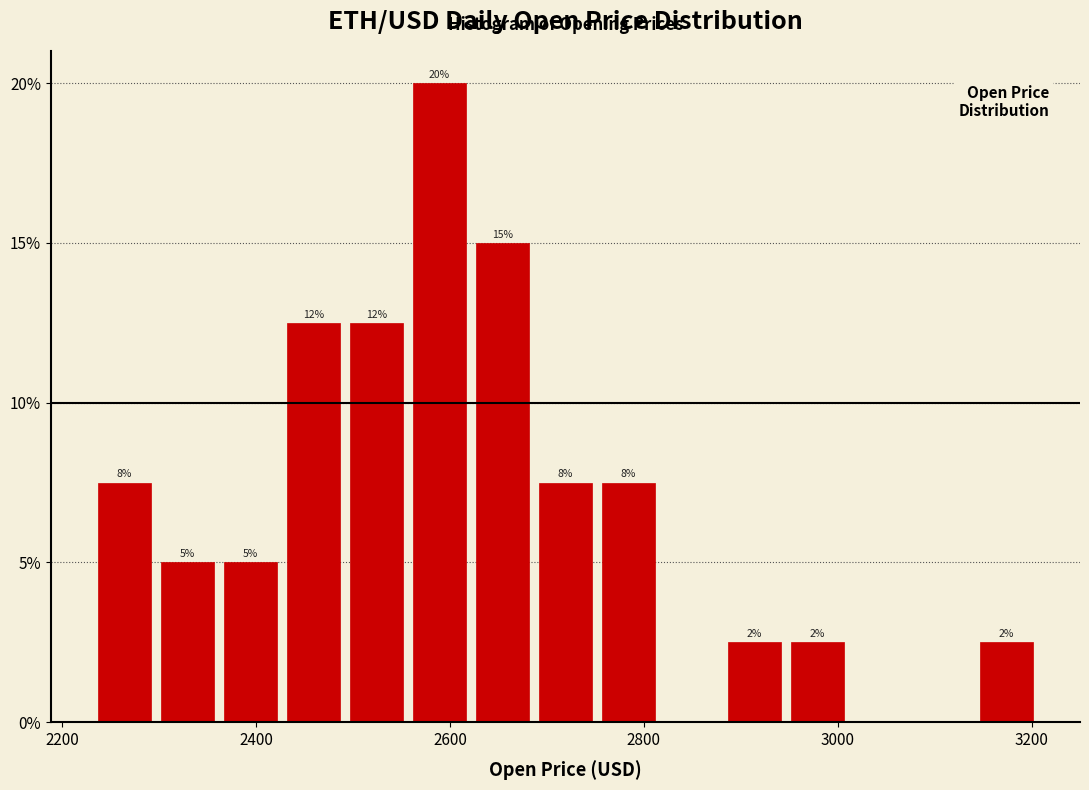

Around what value on the x-axis is the tallest bar? Give the approximate position of its centre, as read against the axis.

2580